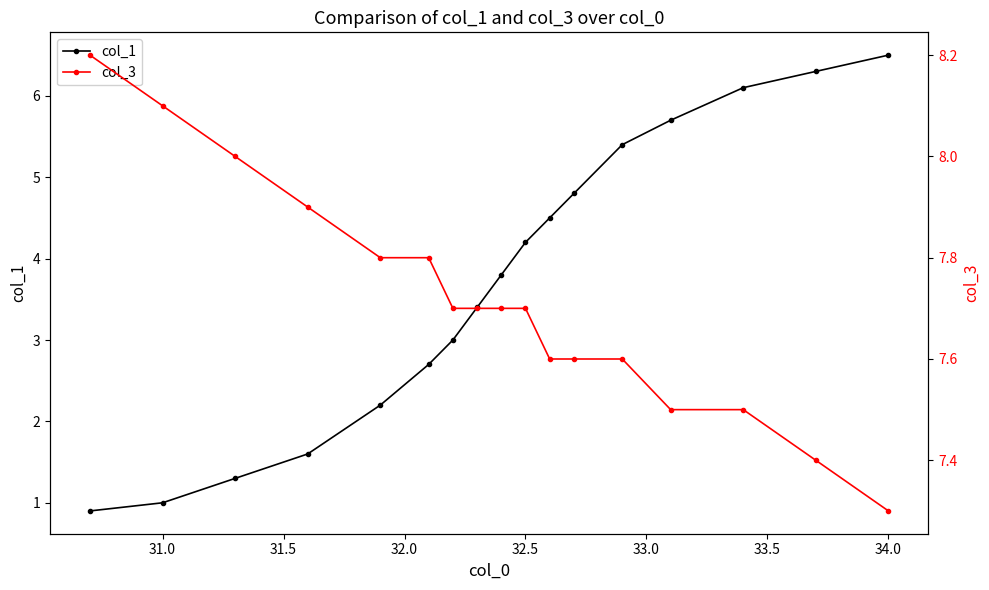

What is the maximum value for col_1?

6.5